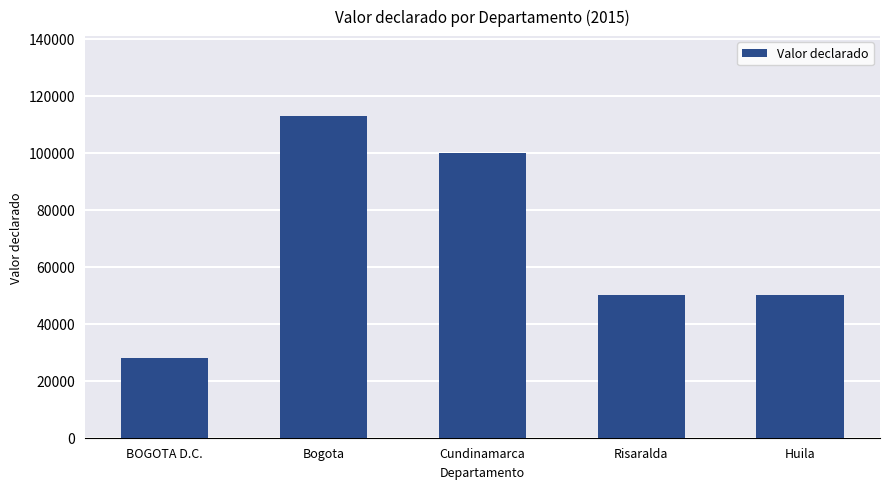

Which label corresponds to the largest value in the chart?

Bogota